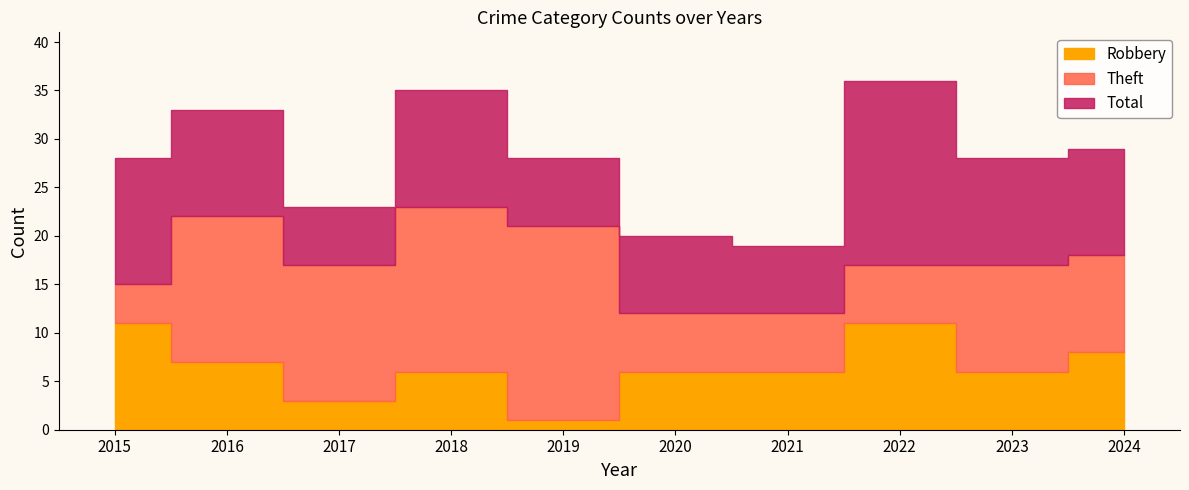

What is the value of the Robbery point at the 6th from the left?

6